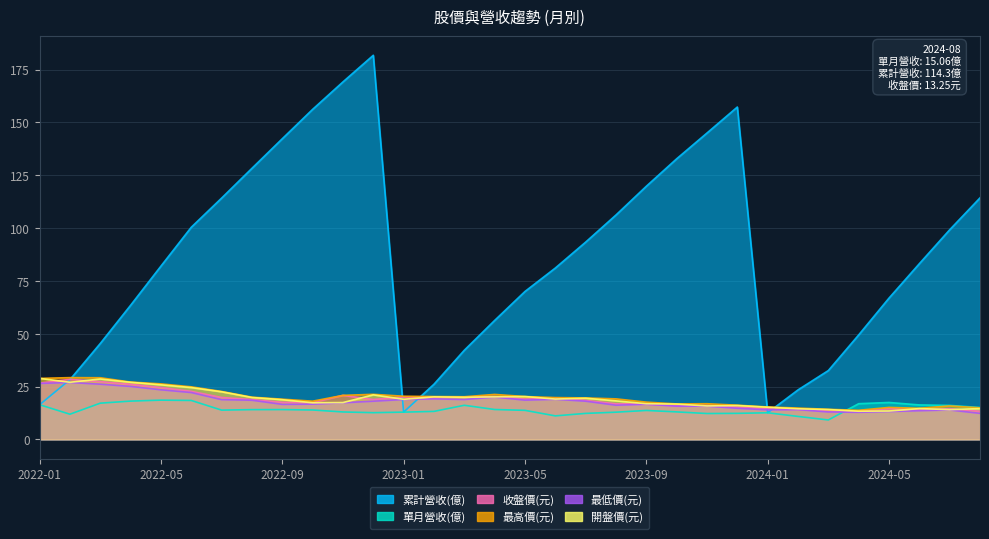

Does the chart display data point markers on the line(s)?

No